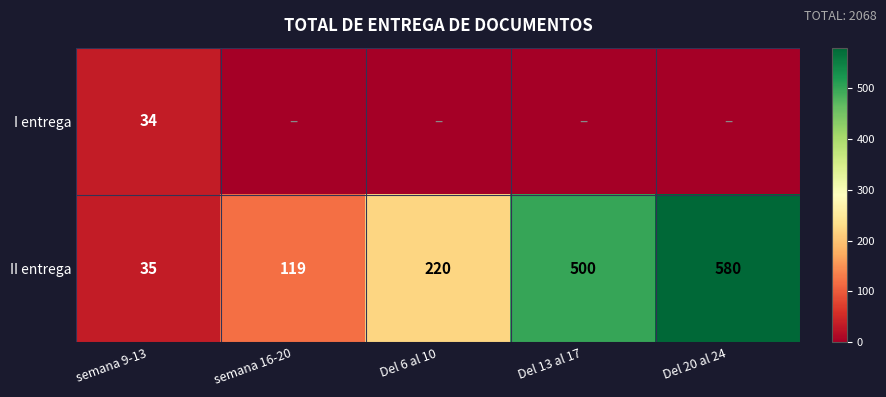

At which category does the chart reach its minimum across all series?

semana 16-20